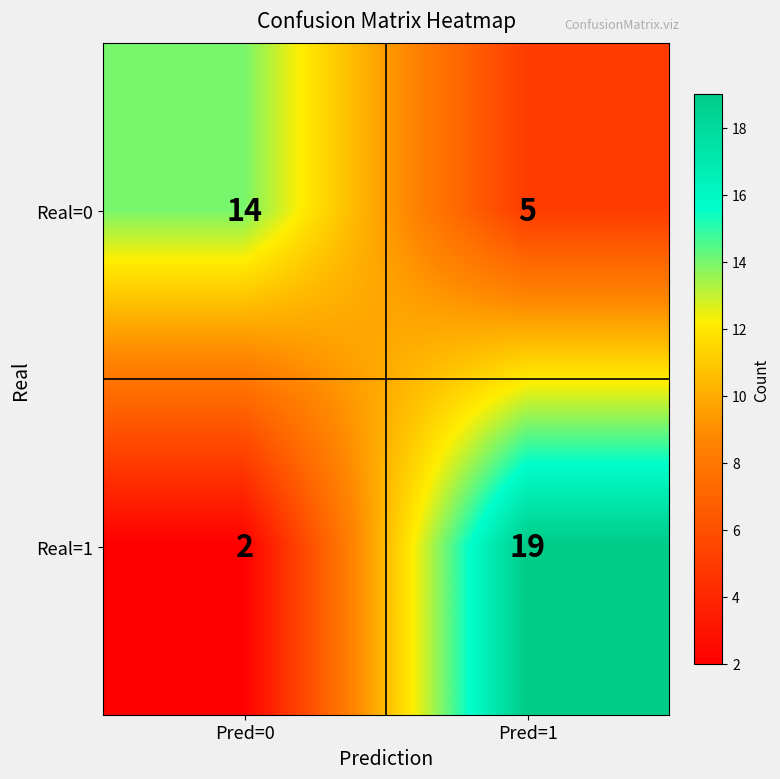

True or false: Real=1 has a value of 2 at Pred=0.

True